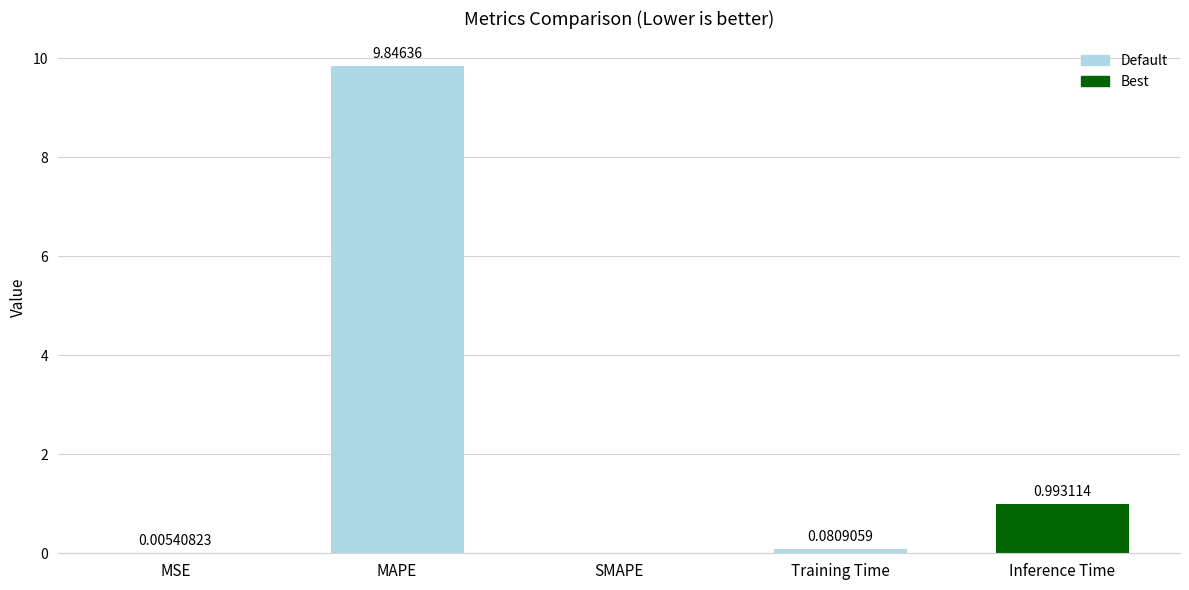

Are the bars horizontal?

No